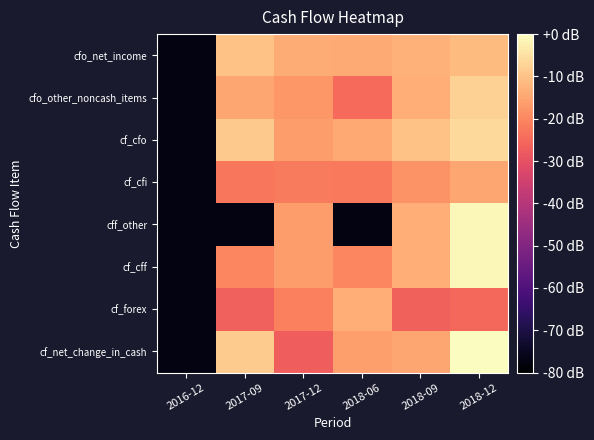

How many distinct data groups are displayed?

8